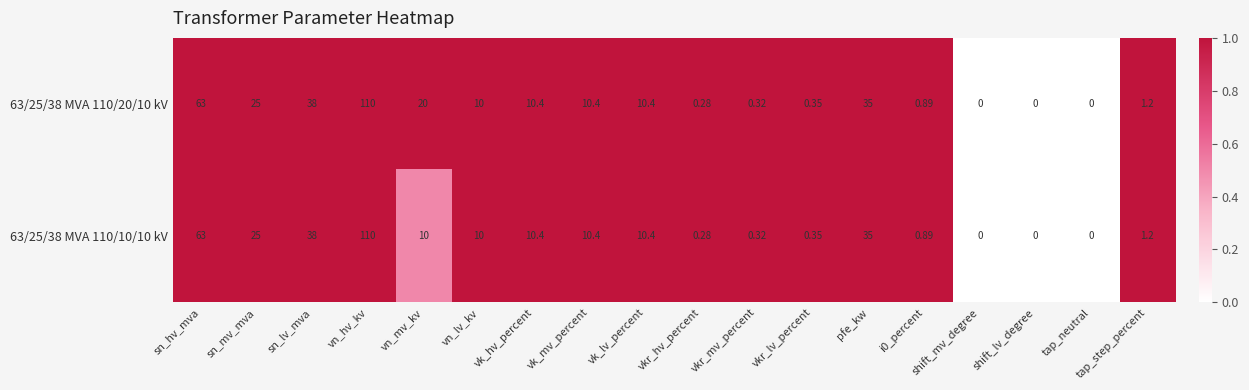

Is the value of 63/25/38 MVA 110/20/10 kV at pfe_kw greater than the value of 63/25/38 MVA 110/10/10 kV at tap_step_percent?

Yes